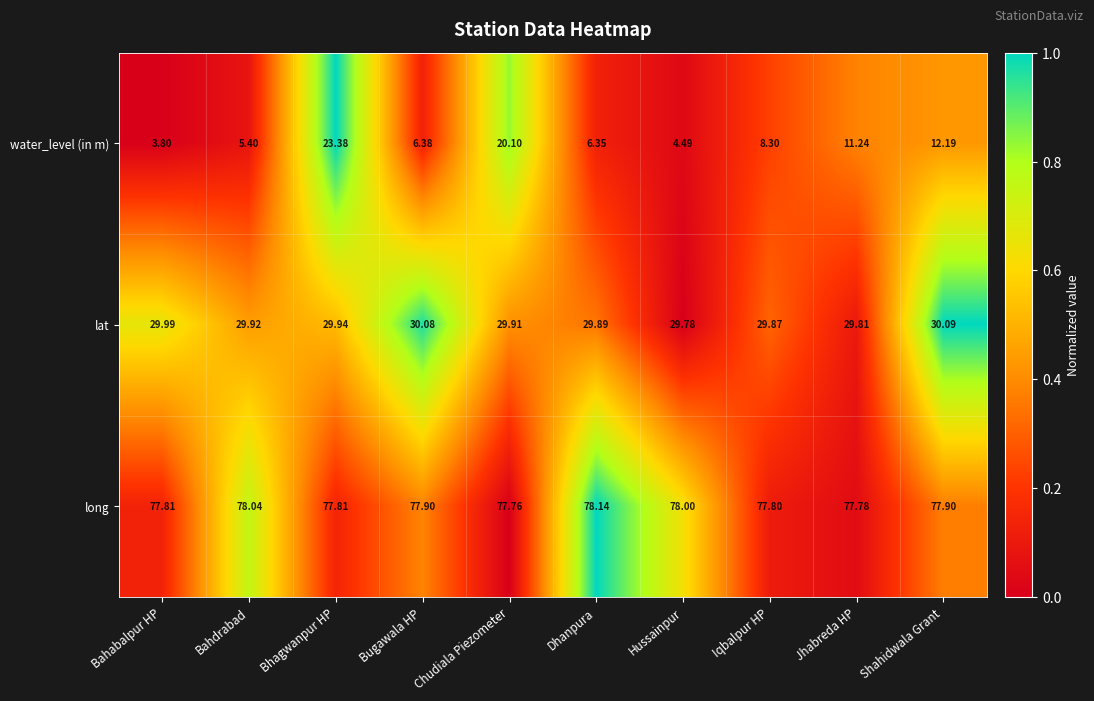

Rank the series by their average value, from lowest to highest.

water_level (in m), lat, long